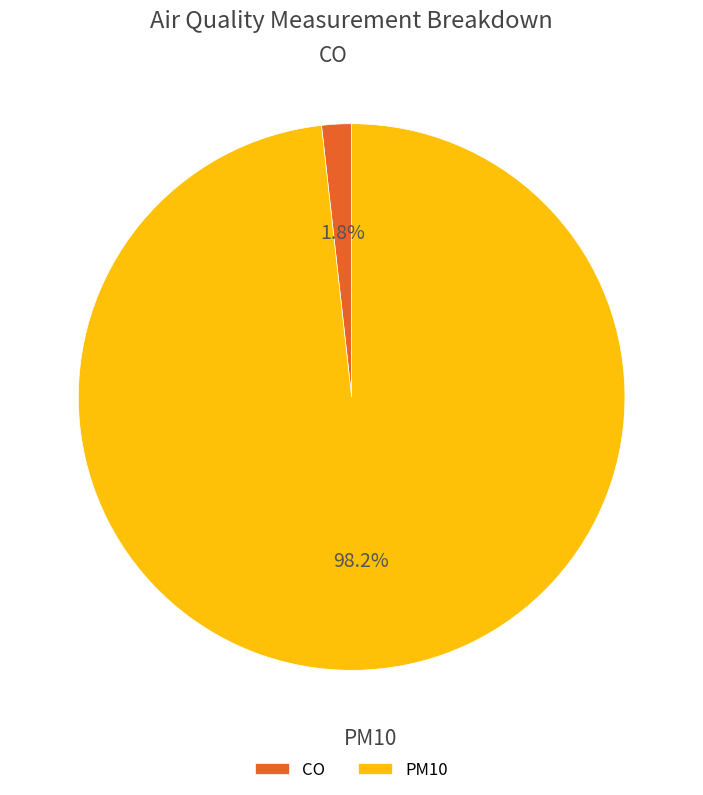

Is it true that PM10 is 98% of the pie?

True